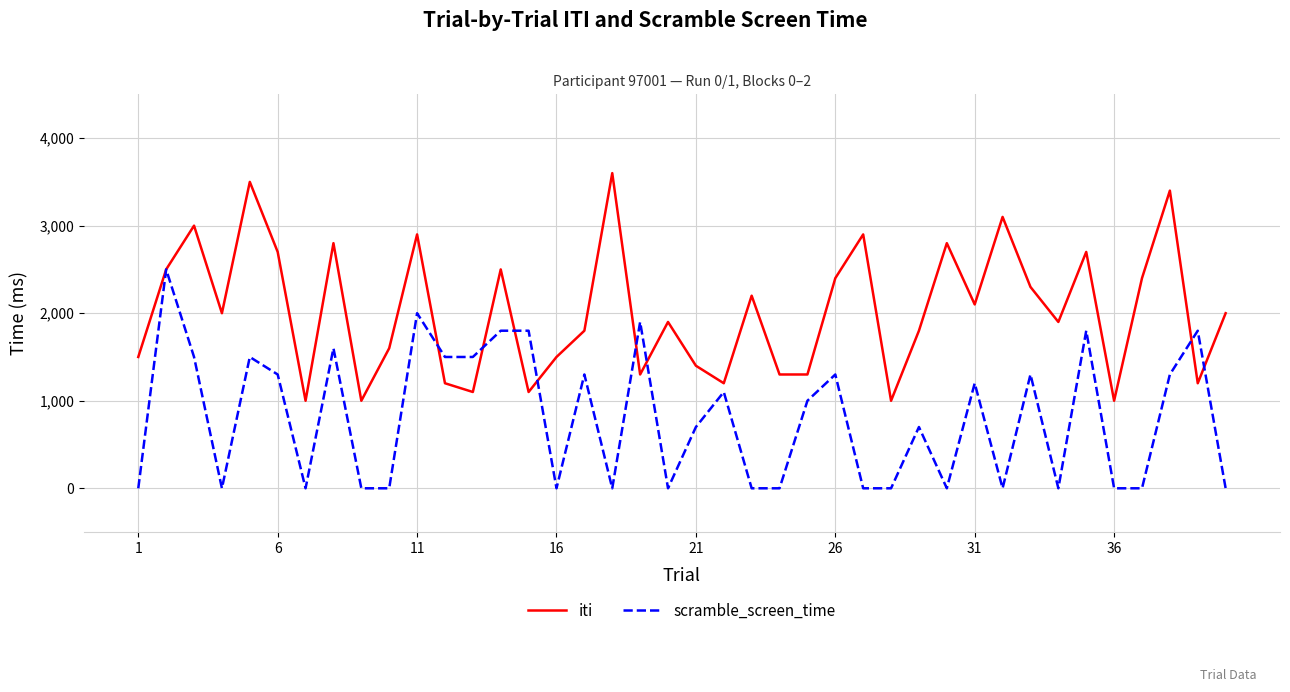

List the series in order of their peak value, lowest first.

scramble_screen_time, iti